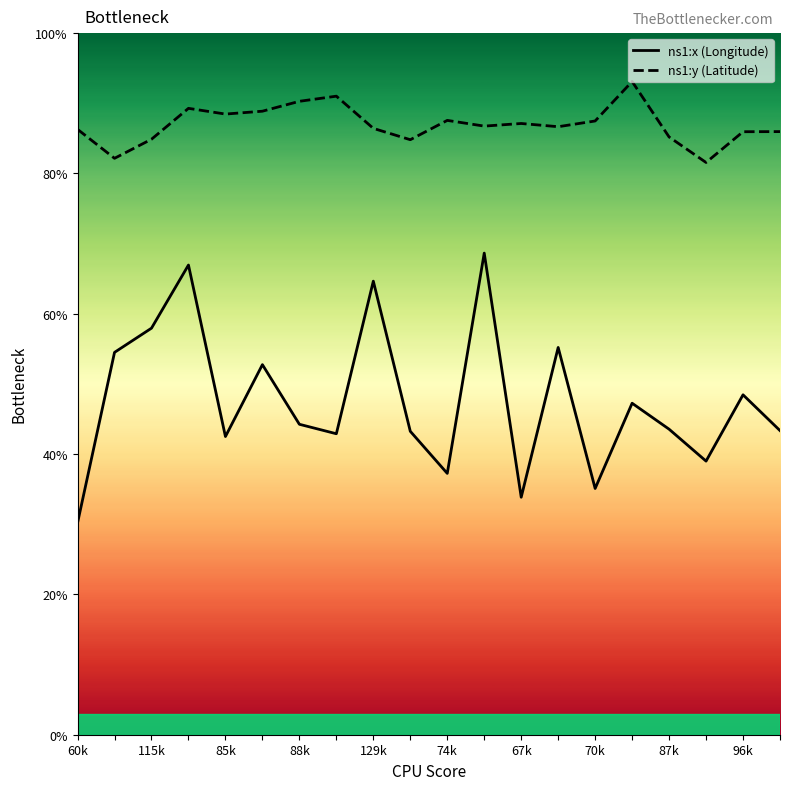

How many values in the ns1:x (Longitude) series exceed 44?

10